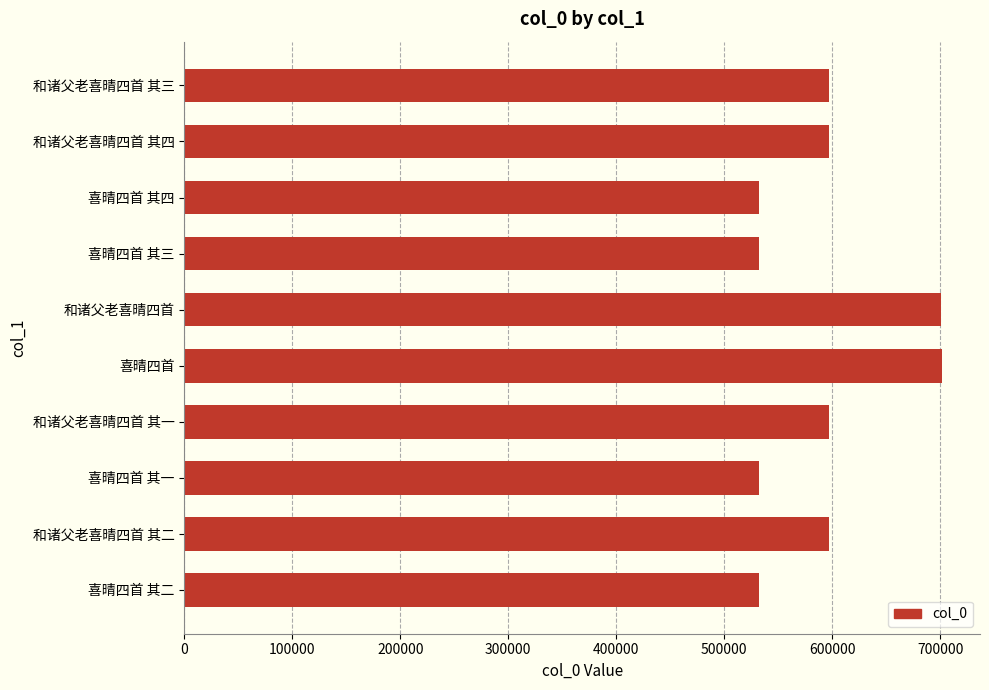

What is the maximum value shown in the chart?

701571